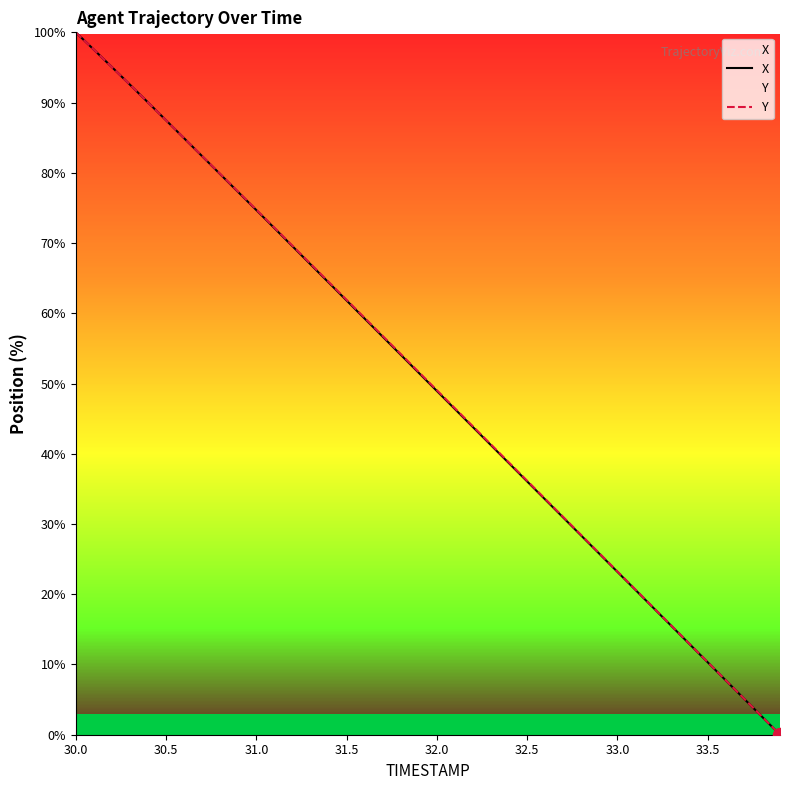

How many times do Y and X cross each other?

1